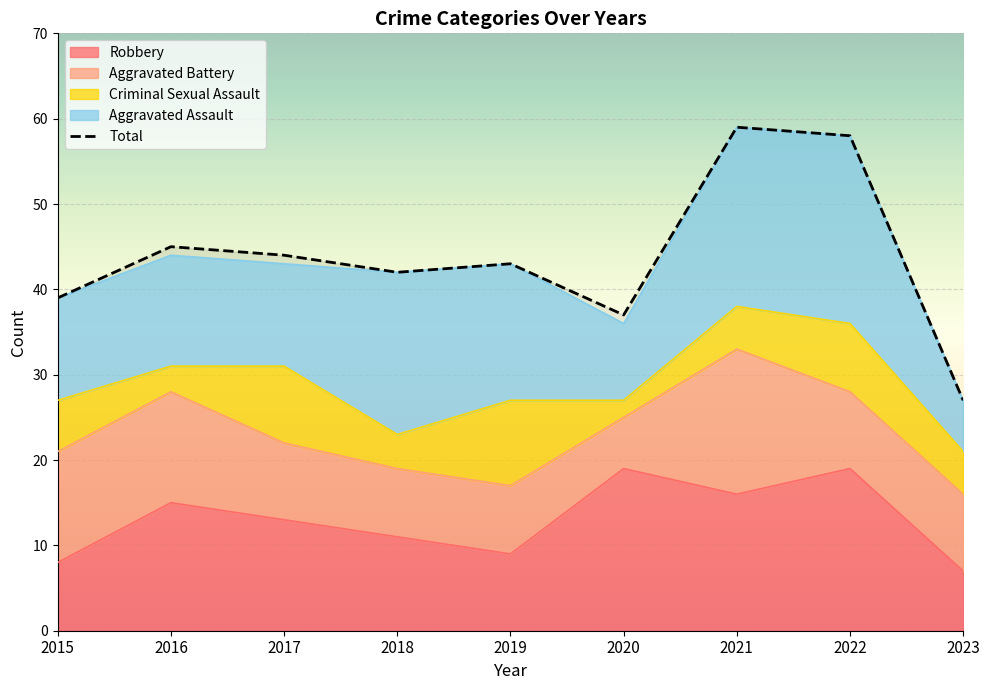

Where is the first local minimum?

2018